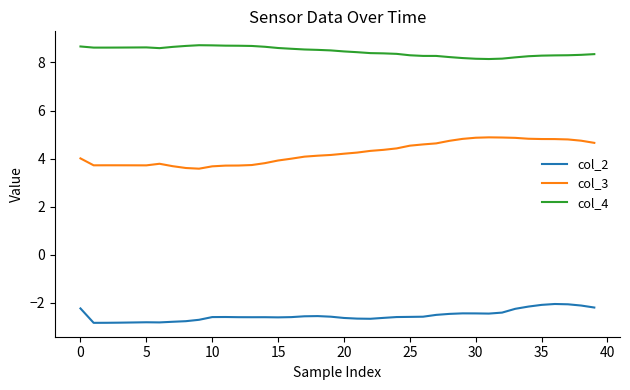

True or false: col_3 and col_2 cross at least once.

False